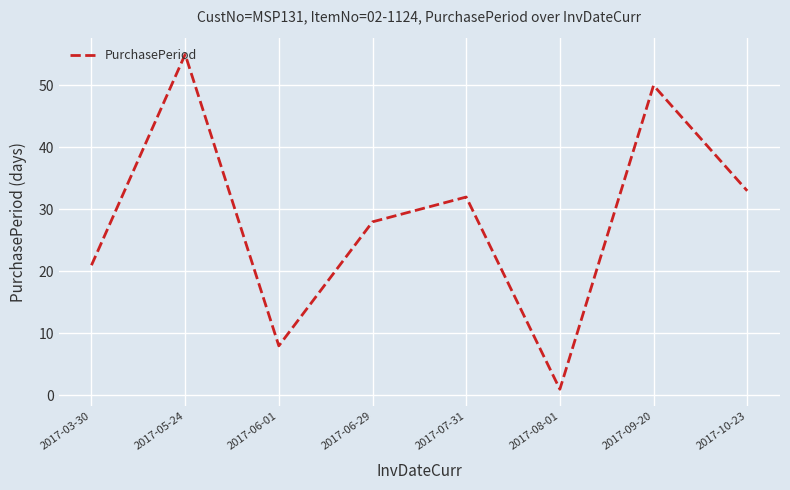

What is the greatest value displayed?

55